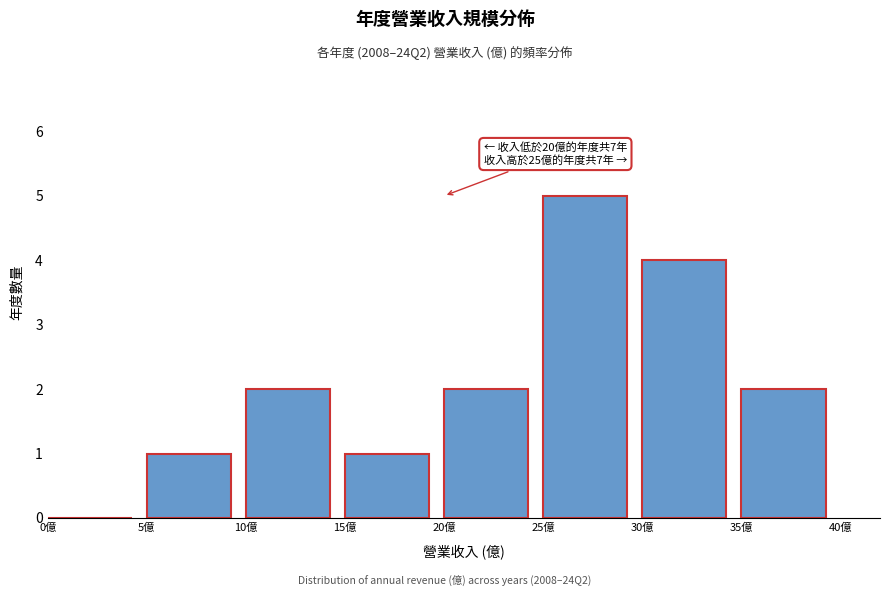

Over which range of the x-axis is the bar tallest?

25 to 30